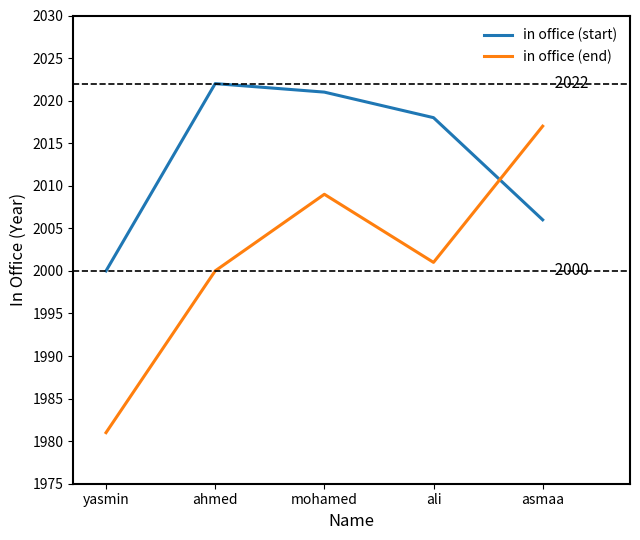

Reading right to left, extract all data points from this chart.

in office (start): asmaa=2006	ali=2018	mohamed=2021	ahmed=2022	yasmin=2000
in office (end): asmaa=2017	ali=2001	mohamed=2009	ahmed=2000	yasmin=1981